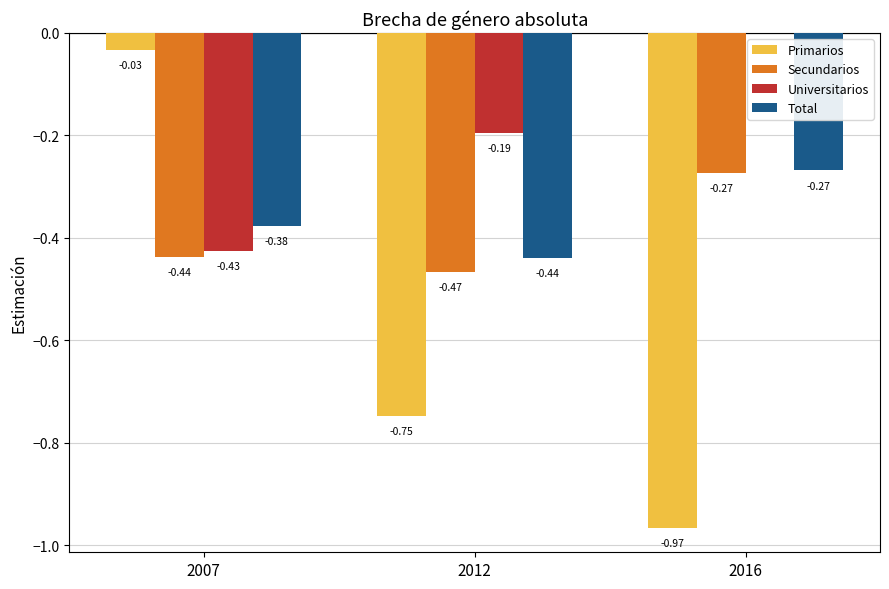

Are the bars horizontal?

No